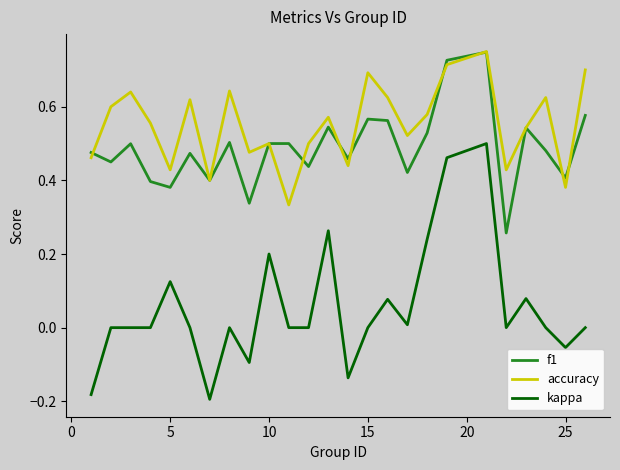

Which series has the largest total across all categories?

accuracy